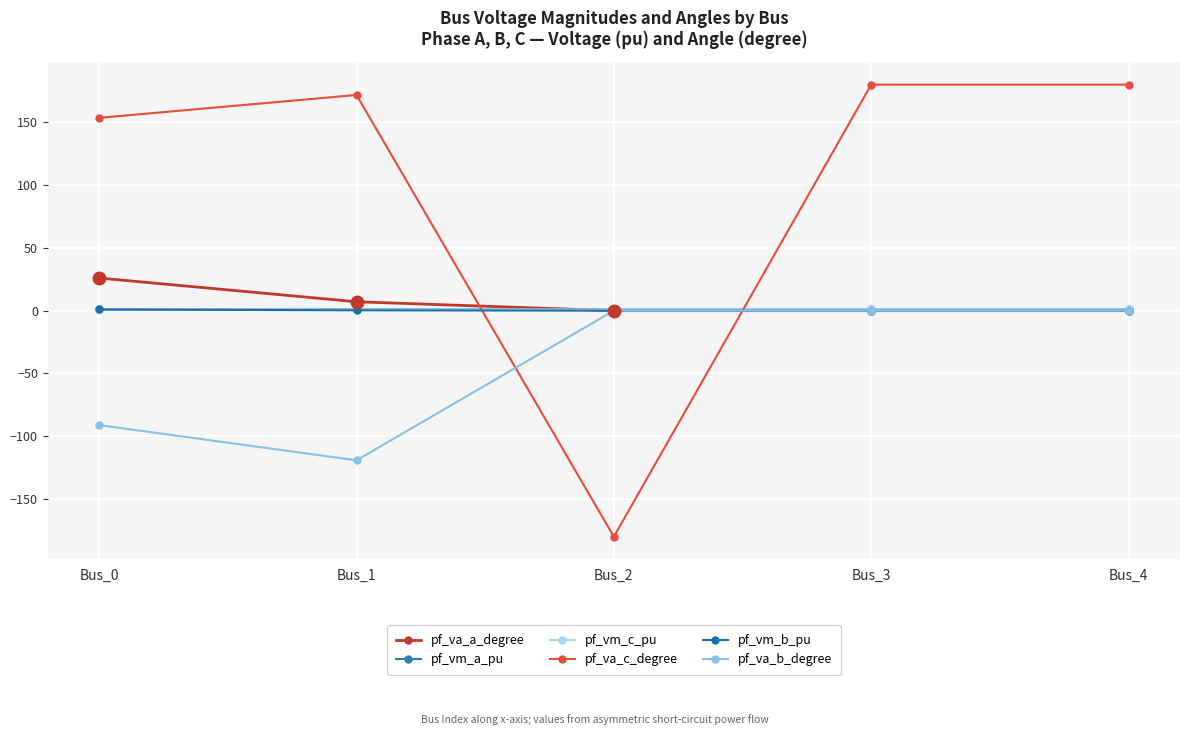

What is the sum of all pf_va_c_degree values?

505.3